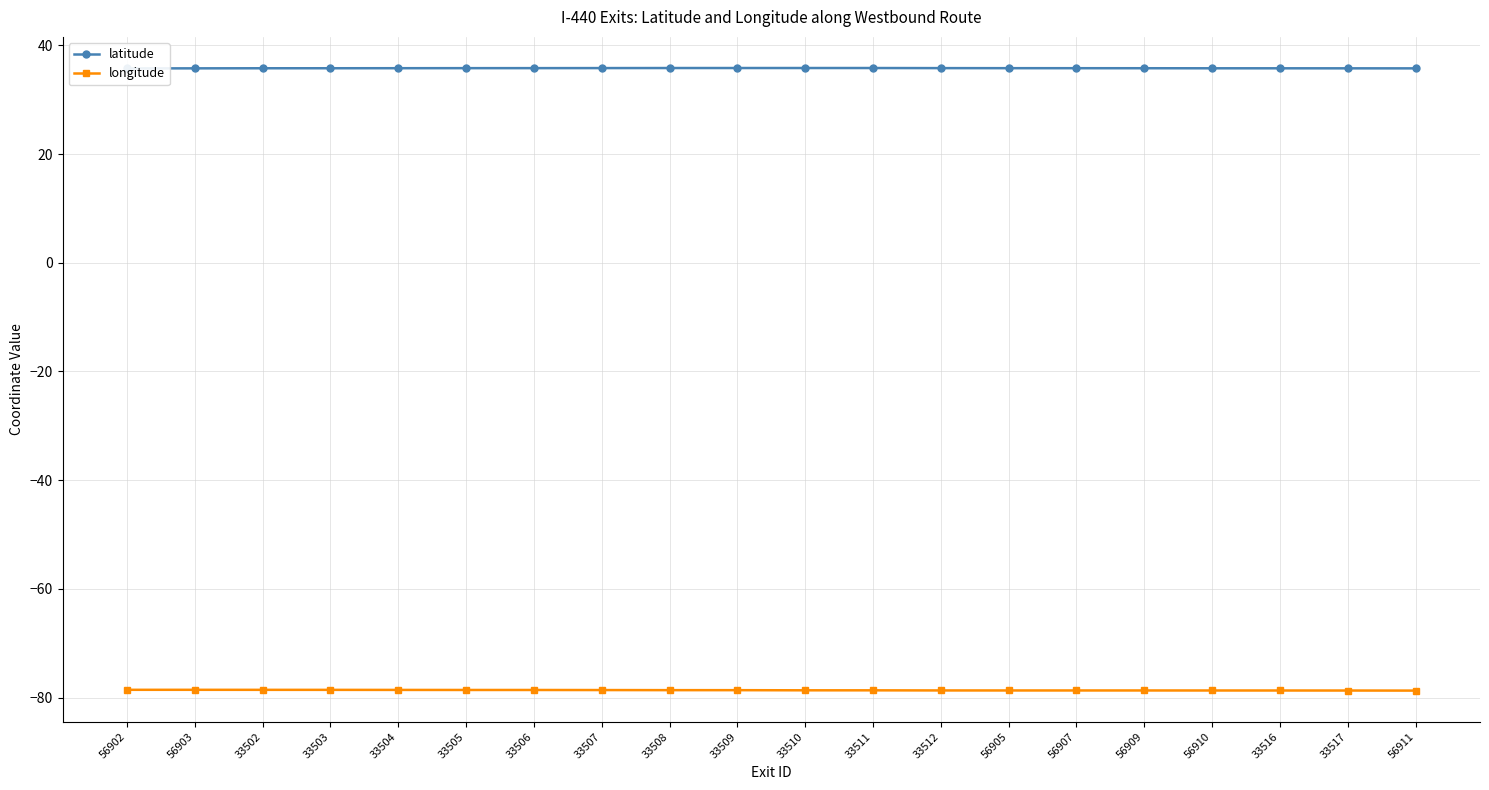

Between 33504 and 33512, which is larger?

33512